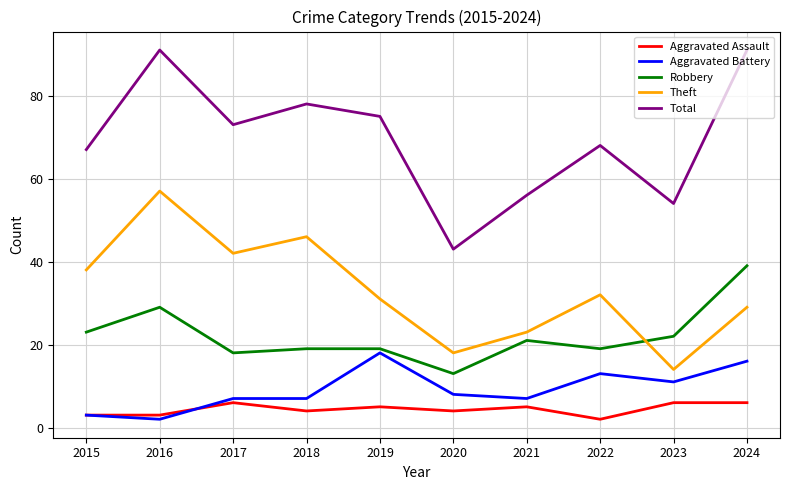

List the series in order of their peak value, highest first.

Total, Theft, Robbery, Aggravated Battery, Aggravated Assault